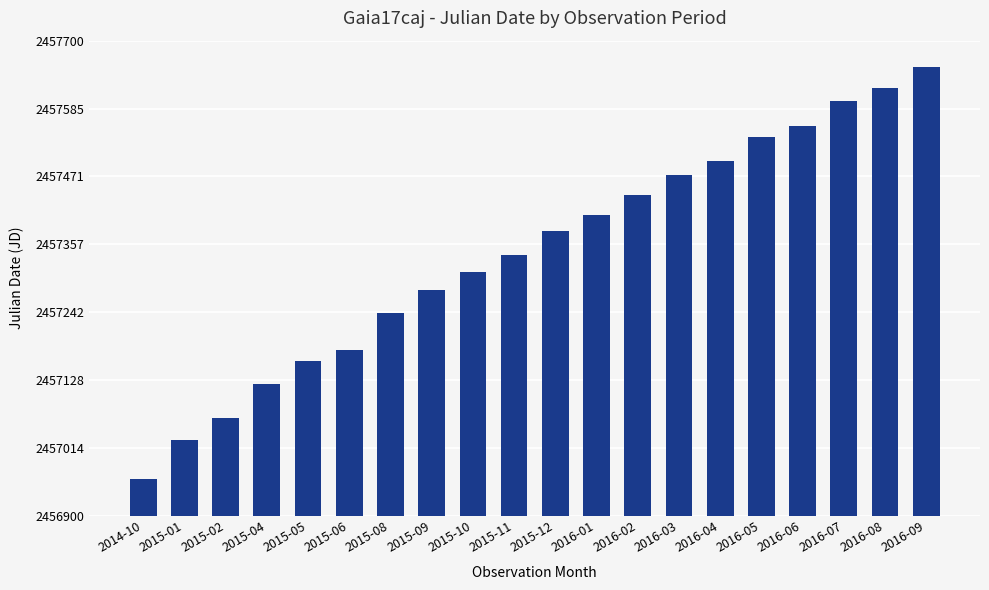

Where is the data nearest to the value 2457309?

2015-10